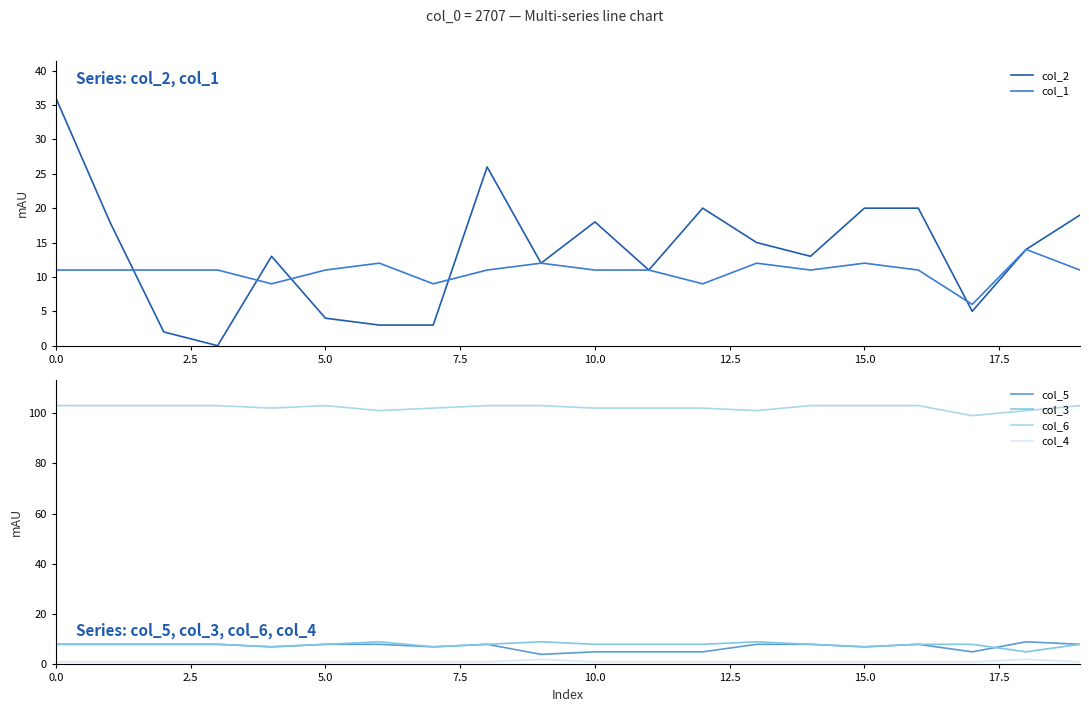

True or false: col_6 and col_4 intersect in this chart.

False